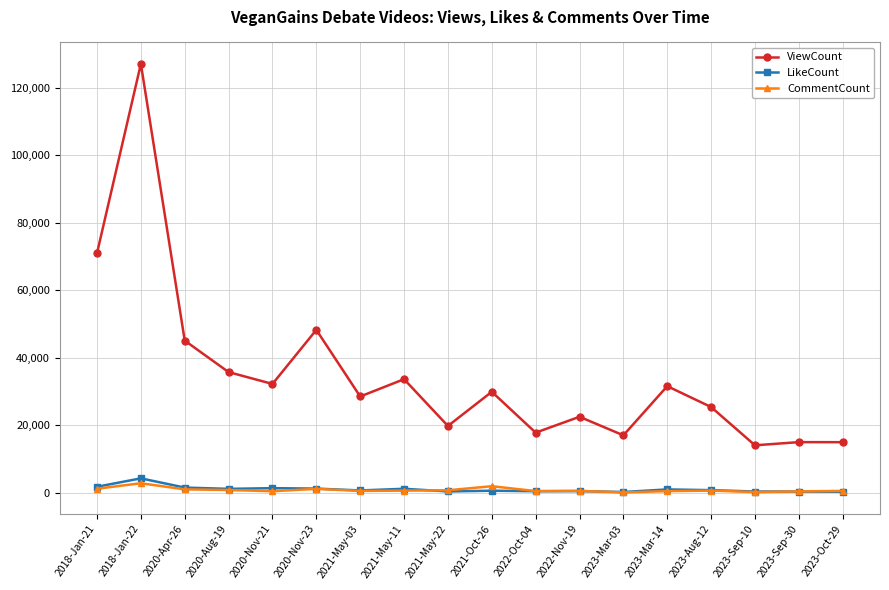

What is the label of the 16th point from the left?

2023-Sep-10